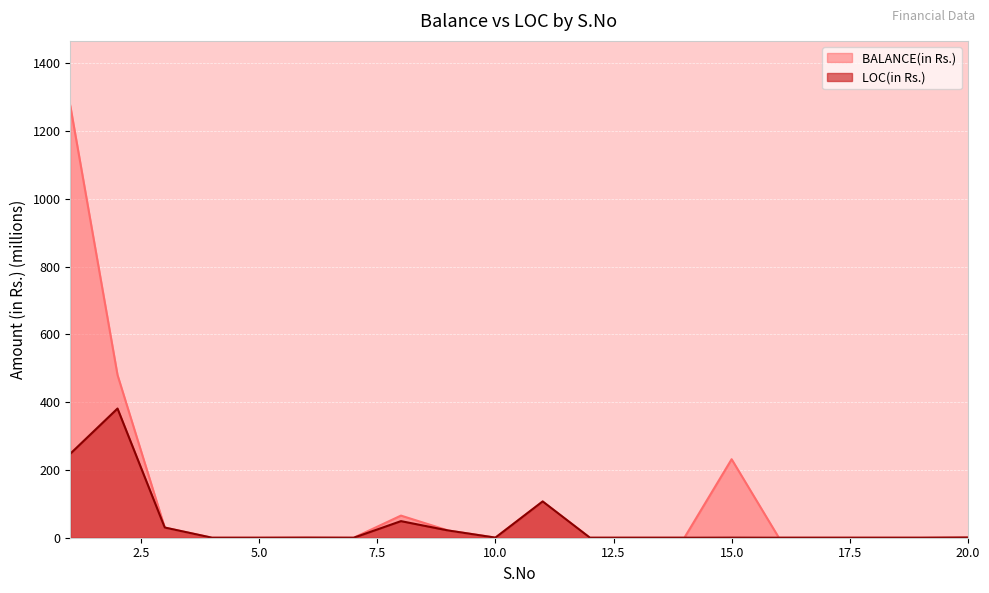

True or false: BALANCE(in Rs.) has a value of 30.0 at 3.

True